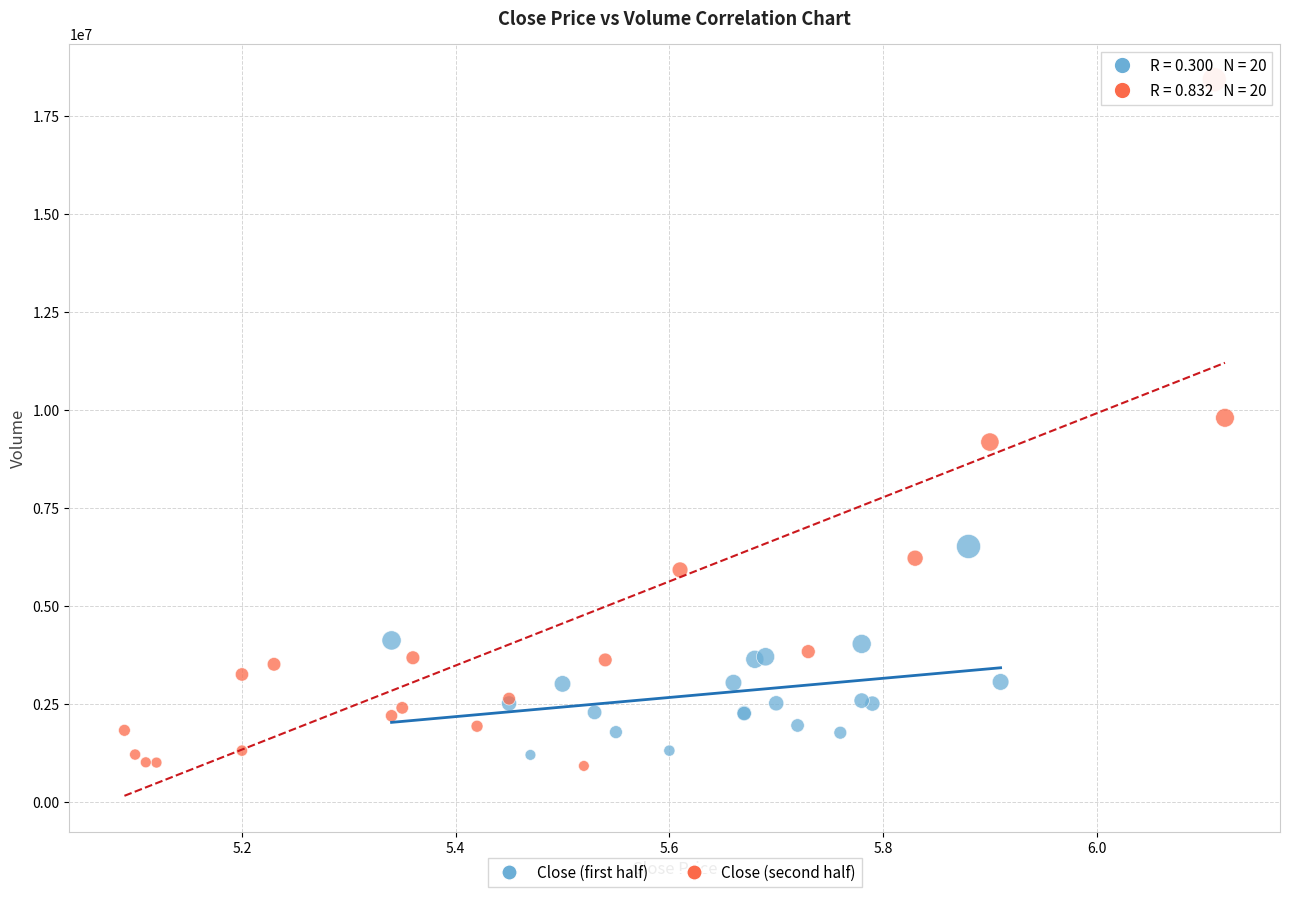

Which series contains the highest Y value?

Close (second half)